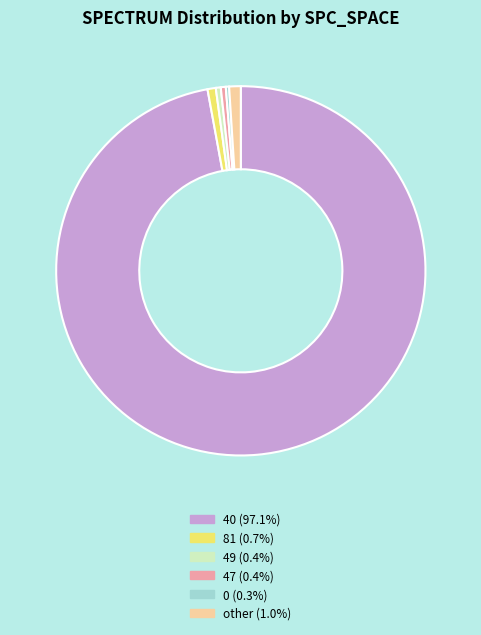

Does any single category account for the majority?

Yes